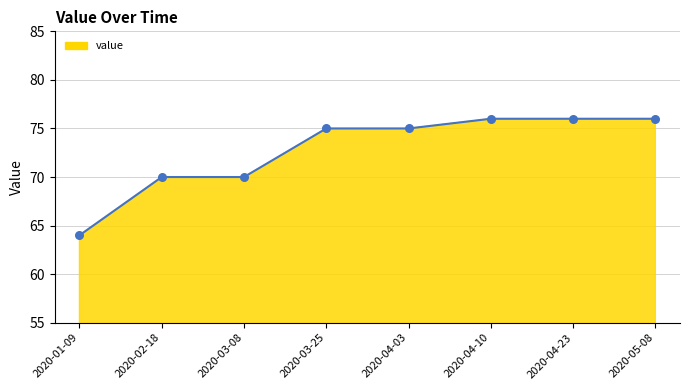

Between 2020-03-25 and 2020-01-09, which is larger?

2020-03-25